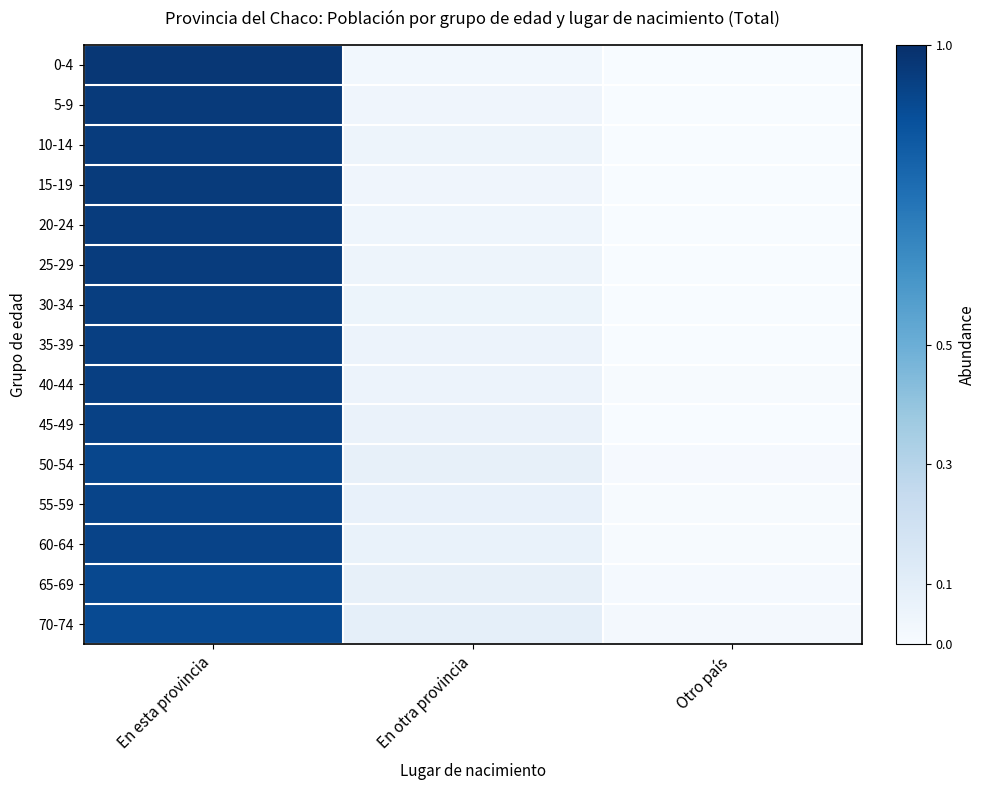

List the series in order of their peak value, highest first.

0-4, 5-9, 15-19, 20-24, 10-14, 25-29, 30-34, 40-44, 35-39, 45-49, 60-64, 55-59, 50-54, 65-69, 70-74